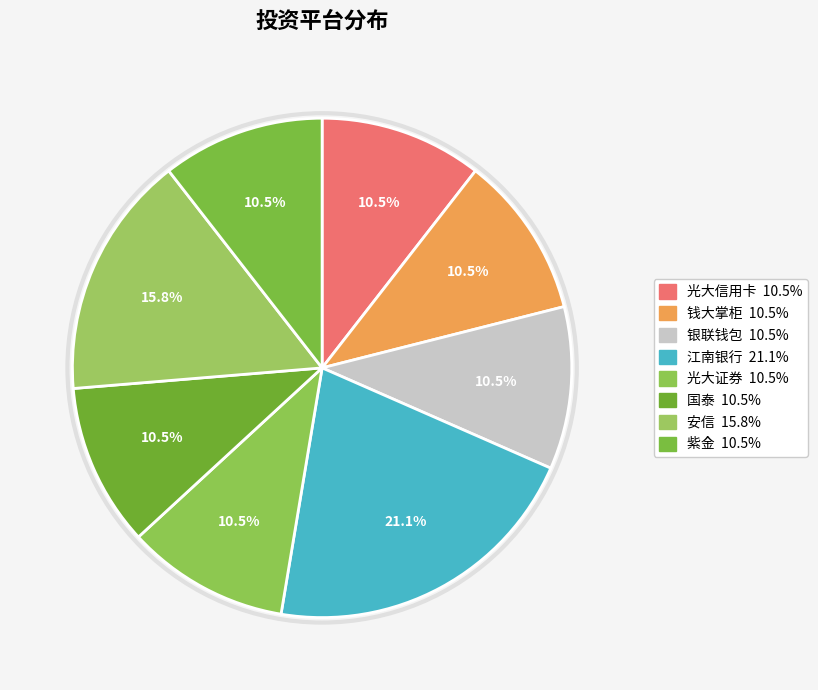

Which slice is the largest?

江南银行